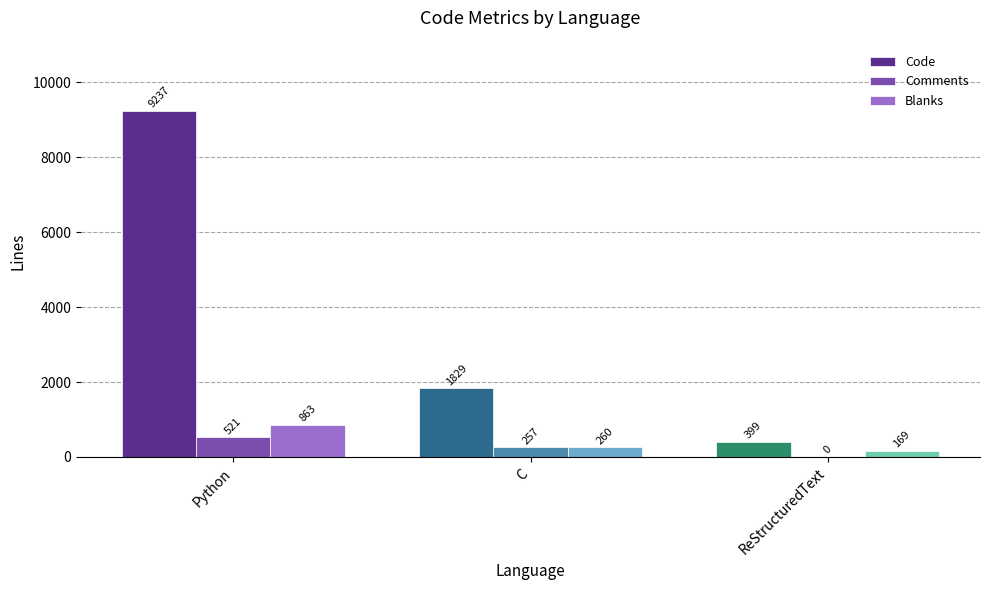

Reading right to left, extract all data points from this chart.

Code: ReStructuredText=399	C=1829	Python=9237
Comments: ReStructuredText=0	C=257	Python=521
Blanks: ReStructuredText=169	C=260	Python=863